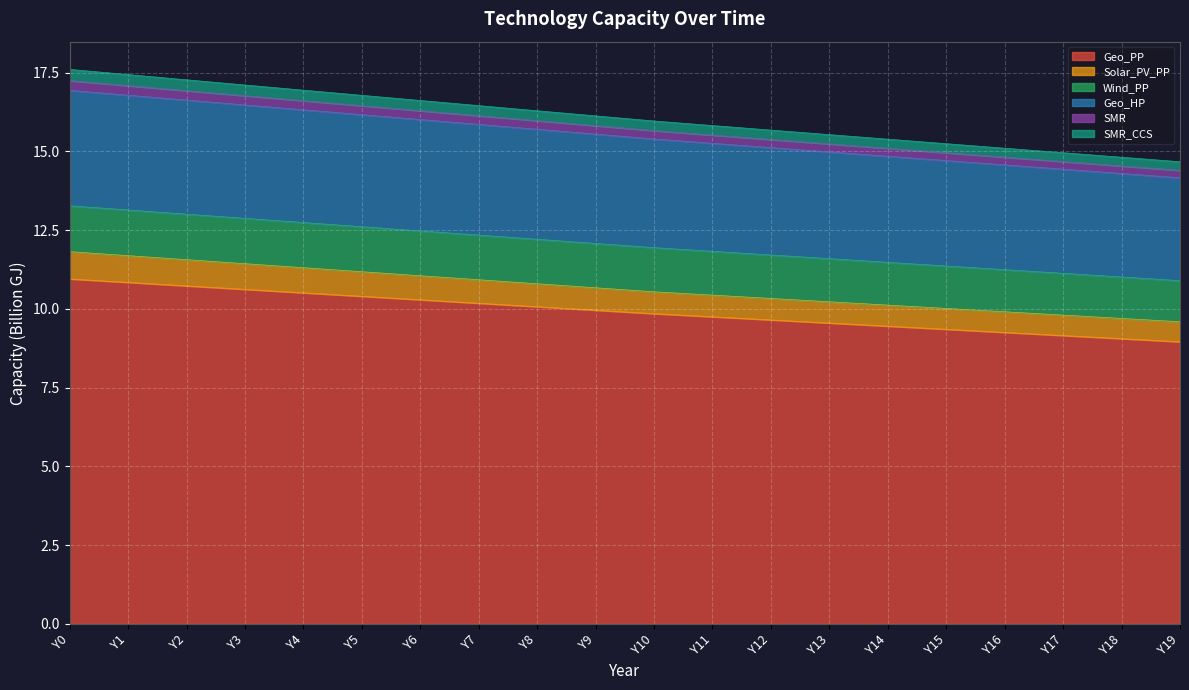

What is the highest value of the Geo_PP series?

11.0